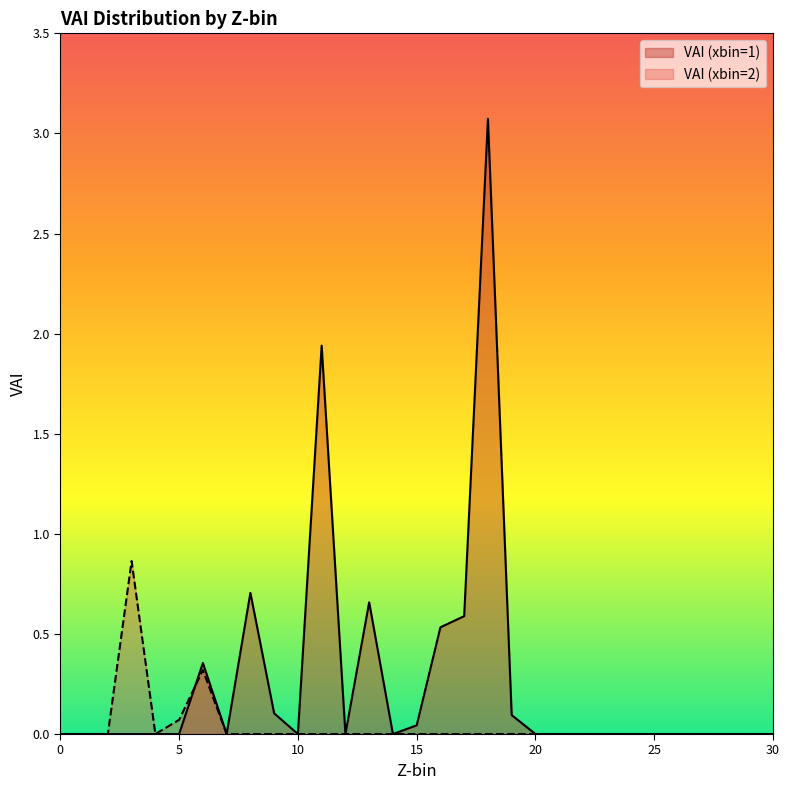

Which series has the widest spread of values?

VAI (xbin=1)